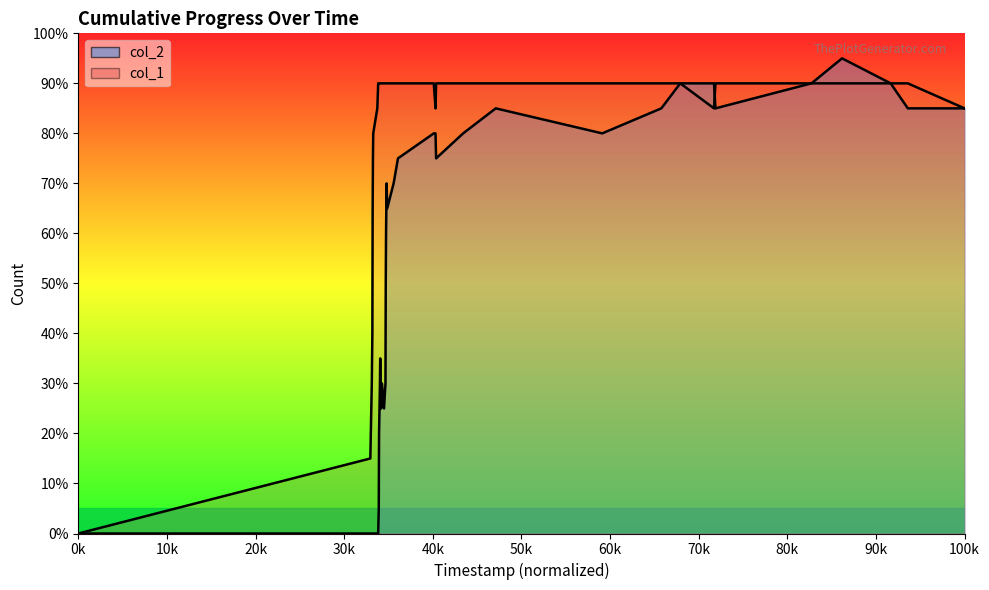

What is the difference between the second highest and minimum values in the col_1 line series?

18